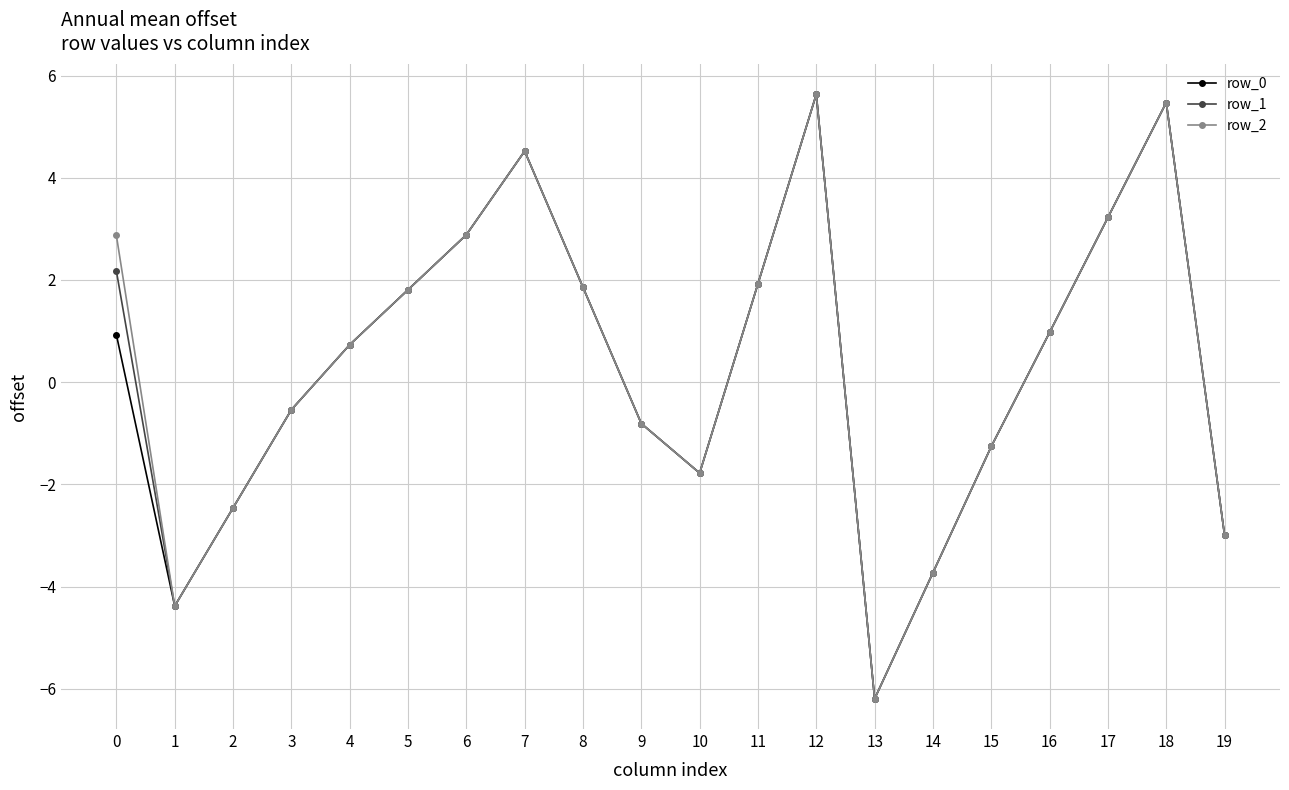

True or false: row_1 has more than 0 interior local peaks.

True